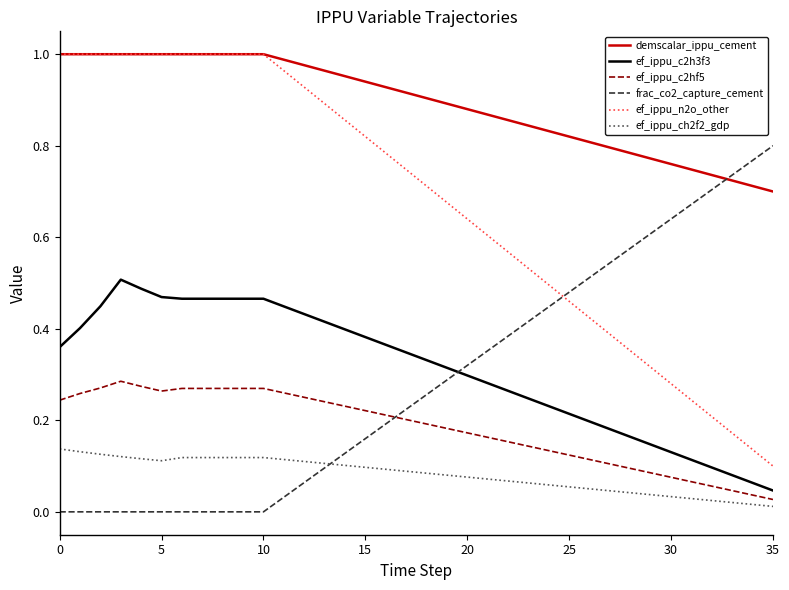

True or false: demscalar_ippu_cement and ef_ippu_c2h3f3 intersect in this chart.

False